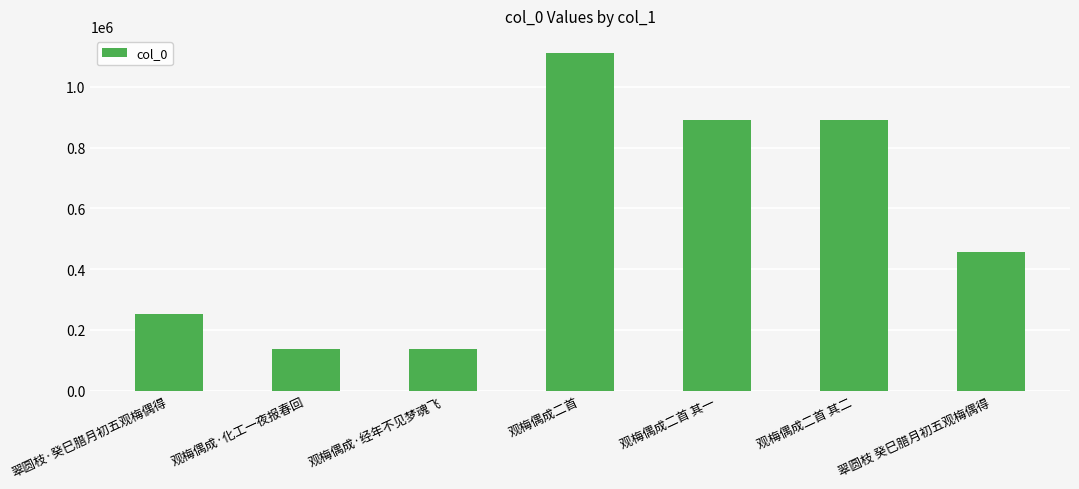

The chart shows a value of 1701615 at 观梅偶成二首. True or false?

False